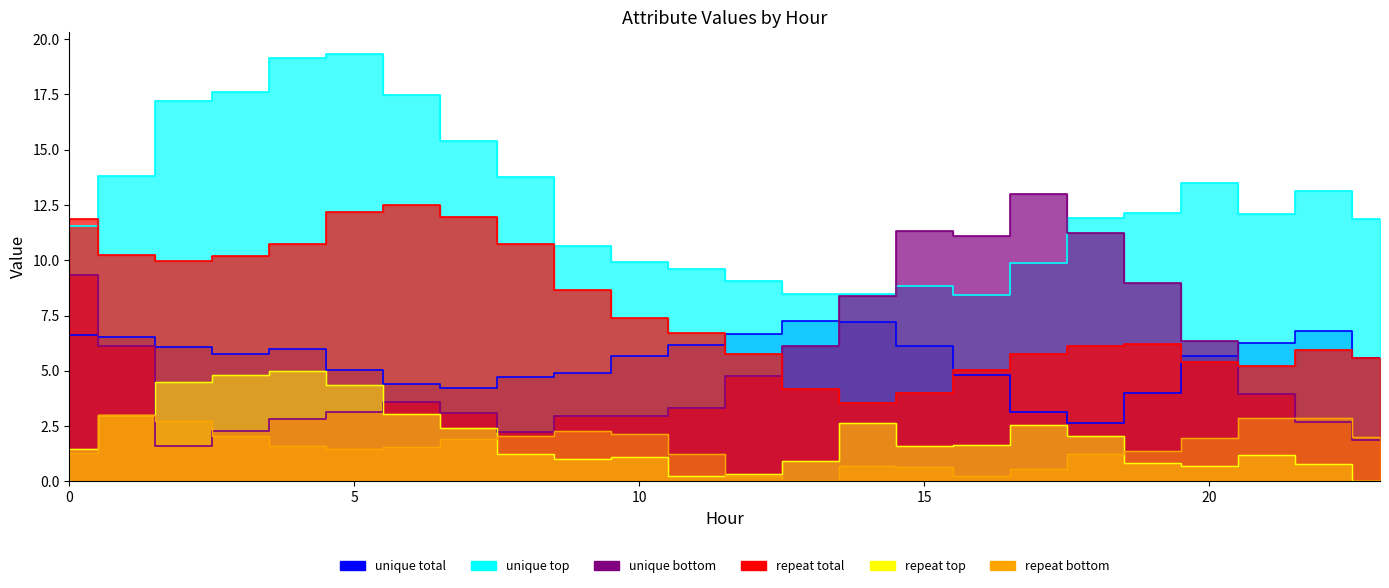

Between 1 and 2, which is larger?

1